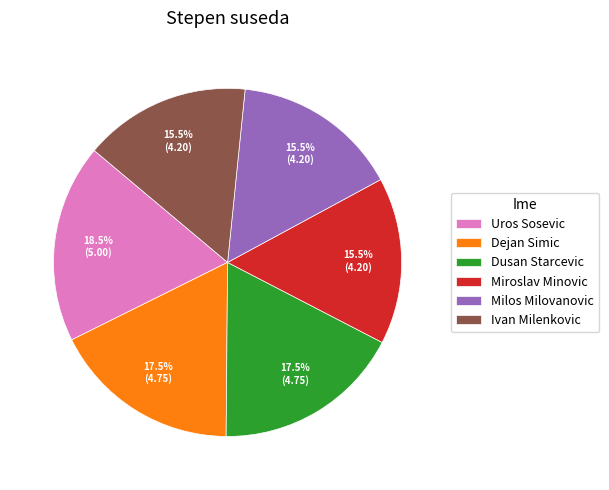

Is there a majority slice in this chart?

No